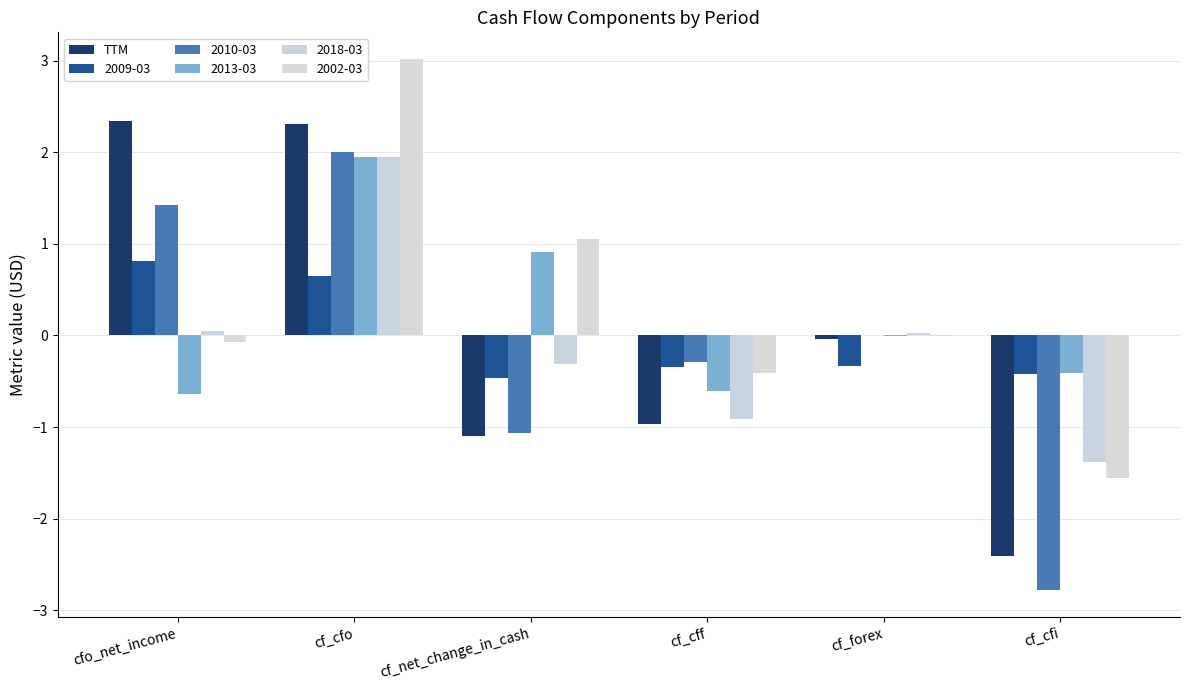

How many series are shown in this chart?

6